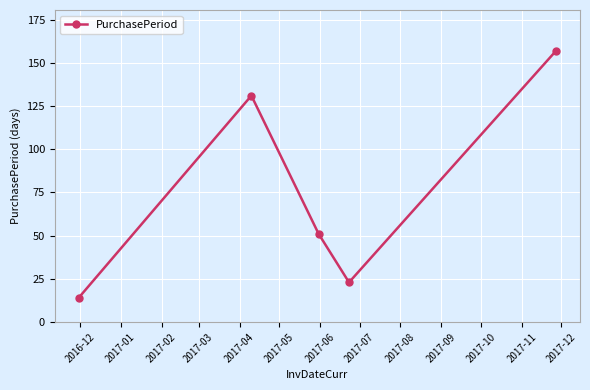

What is the average value?

75